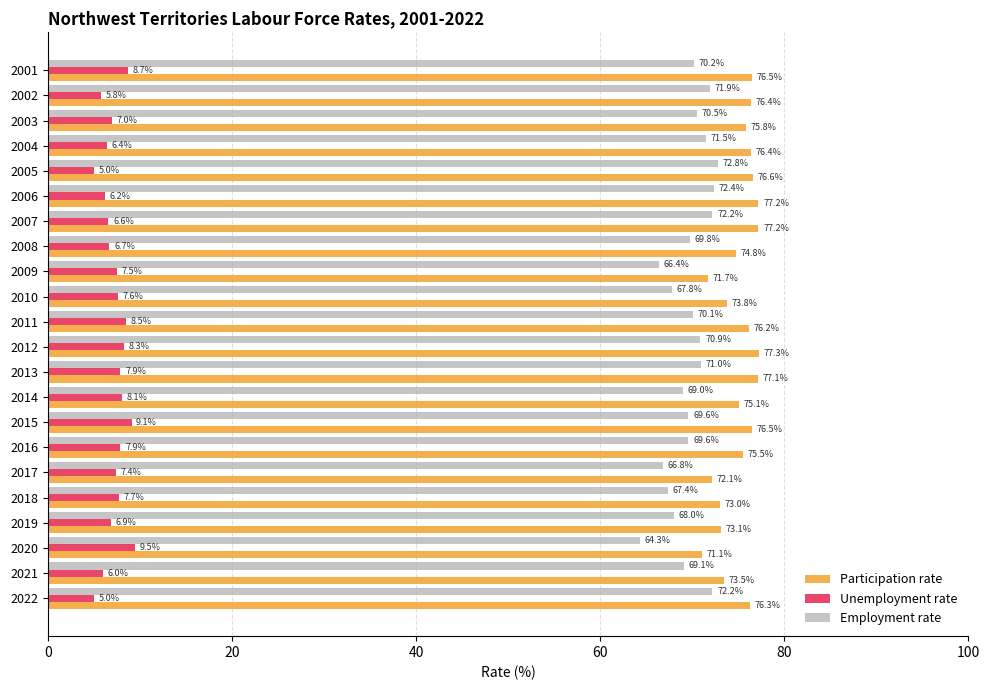

At which label is Employment rate closest to 68?

2019